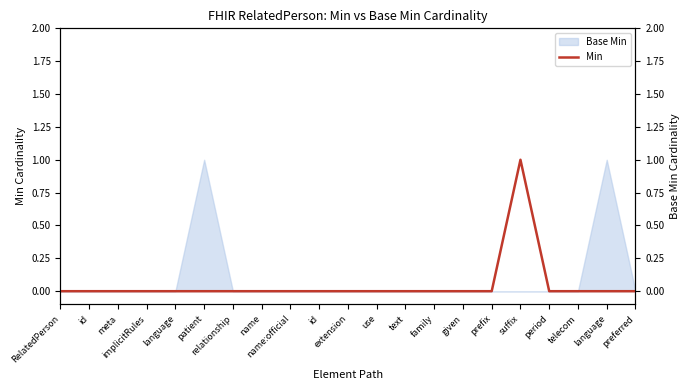

Is it true that the value at meta is -1?

False